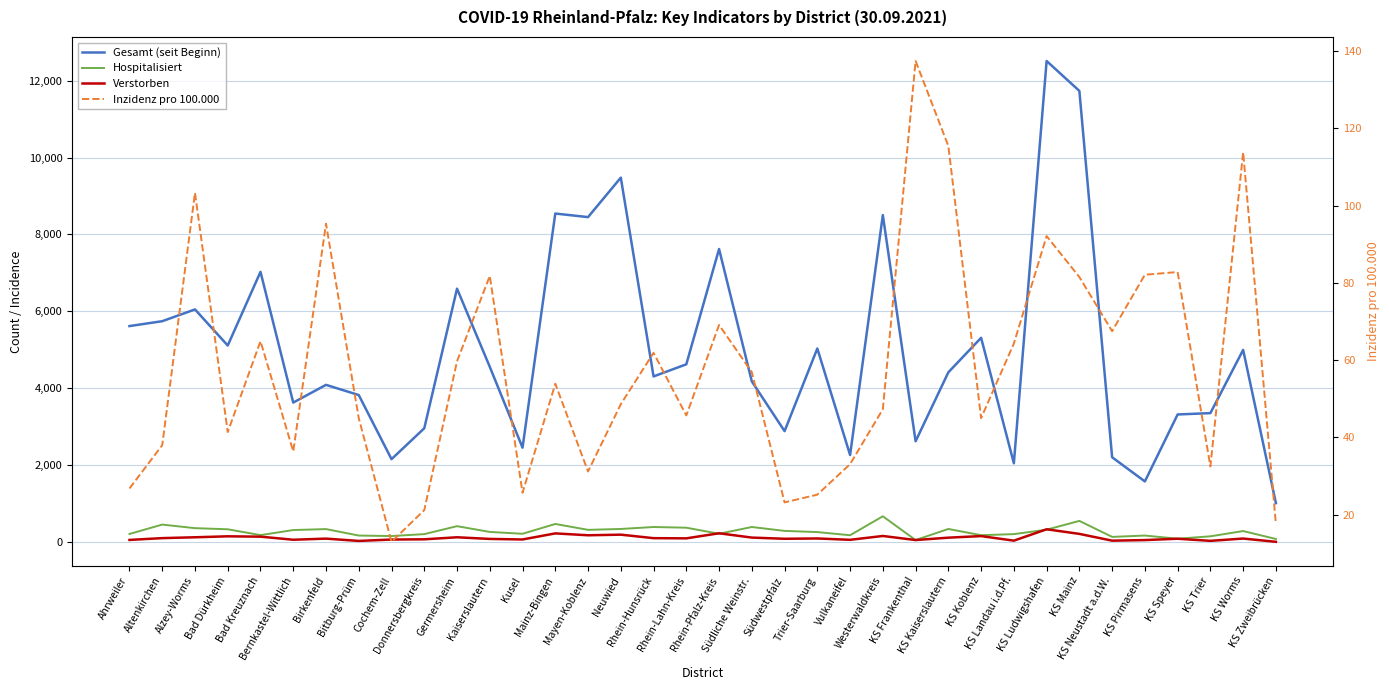

List the labels in order of Gesamt (seit Beginn) value, largest first.

KS Ludwigshafen, KS Mainz, Neuwied, Mainz-Bingen, Westerwaldkreis, Mayen-Koblenz, Rhein-Pfalz-Kreis, Bad Kreuznach, Germersheim, Alzey-Worms, Altenkirchen, Ahrweiler, KS Koblenz, Bad Dürkheim, Trier-Saarburg, KS Worms, Rhein-Lahn-Kreis, Kaiserslautern, KS Kaiserslautern, Rhein-Hunsrück, Südliche Weinstr., Birkenfeld, Bitburg-Prüm, Bernkastel-Wittlich, KS Trier, KS Speyer, Donnersbergkreis, Südwestpfalz, KS Frankenthal, Kusel, Vulkaneifel, KS Neustadt a.d.W., Cochem-Zell, KS Landau i.d.Pf., KS Pirmasens, KS Zweibrücken